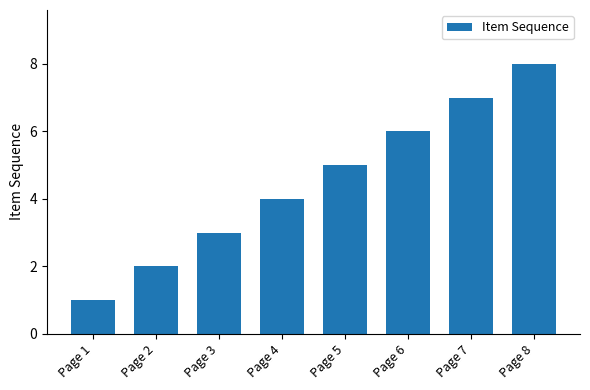

What is the sum of all values?

36